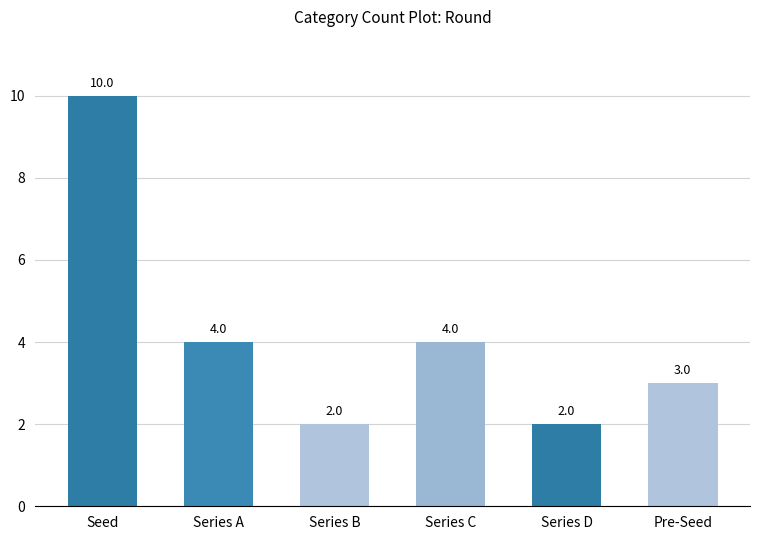

How many series are shown in this chart?

1